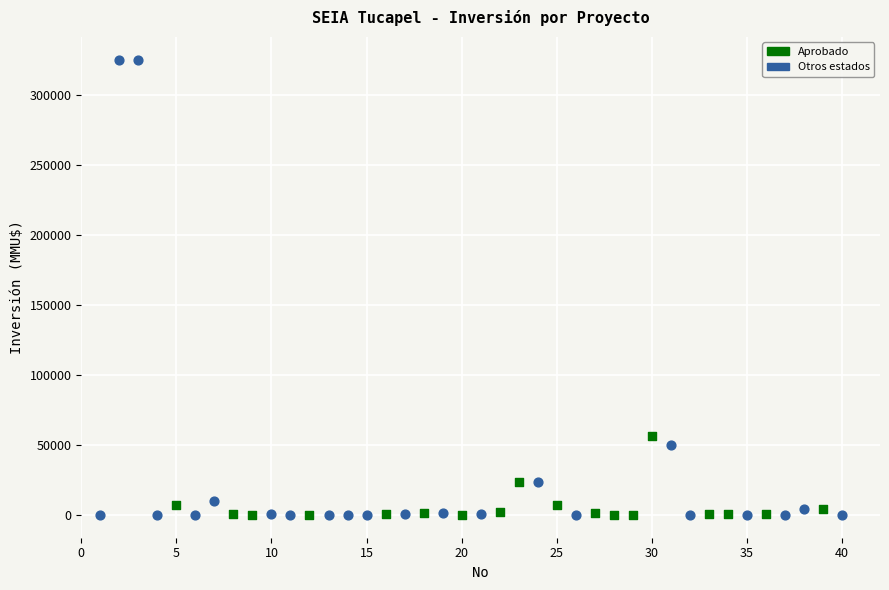

Which series has the widest spread of Y values?

Otros estados